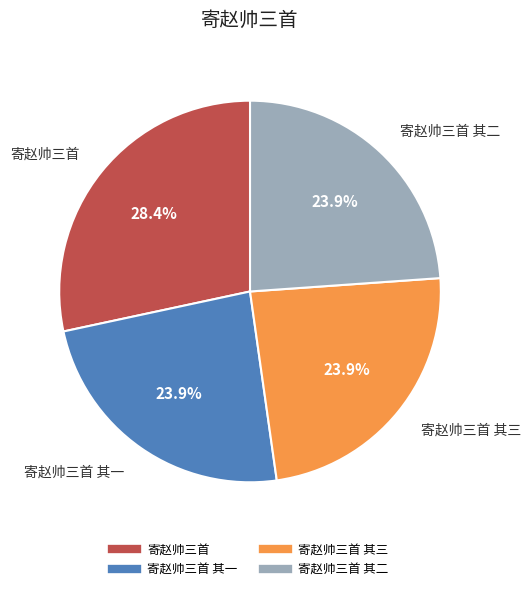

Does any single category account for the majority?

No